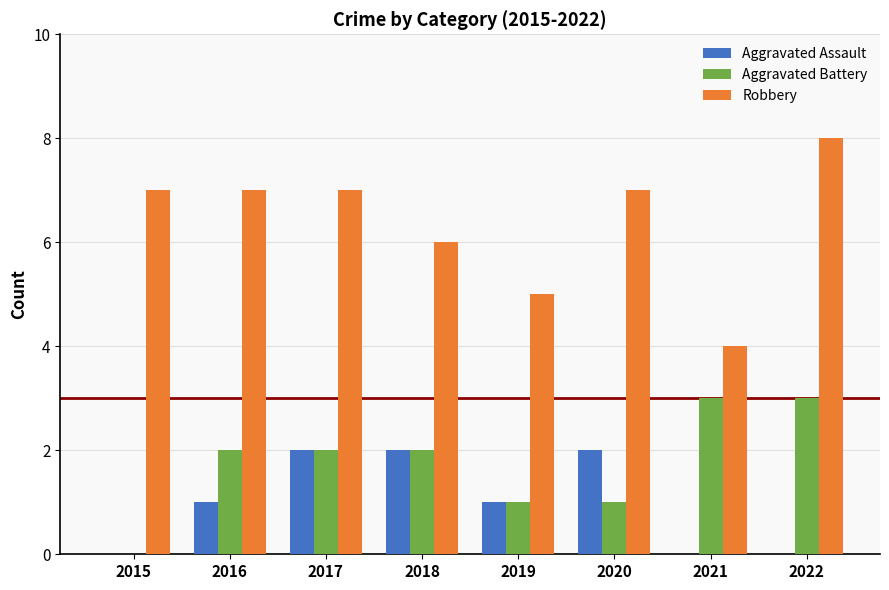

Which series has the largest range (max minus min)?

Robbery